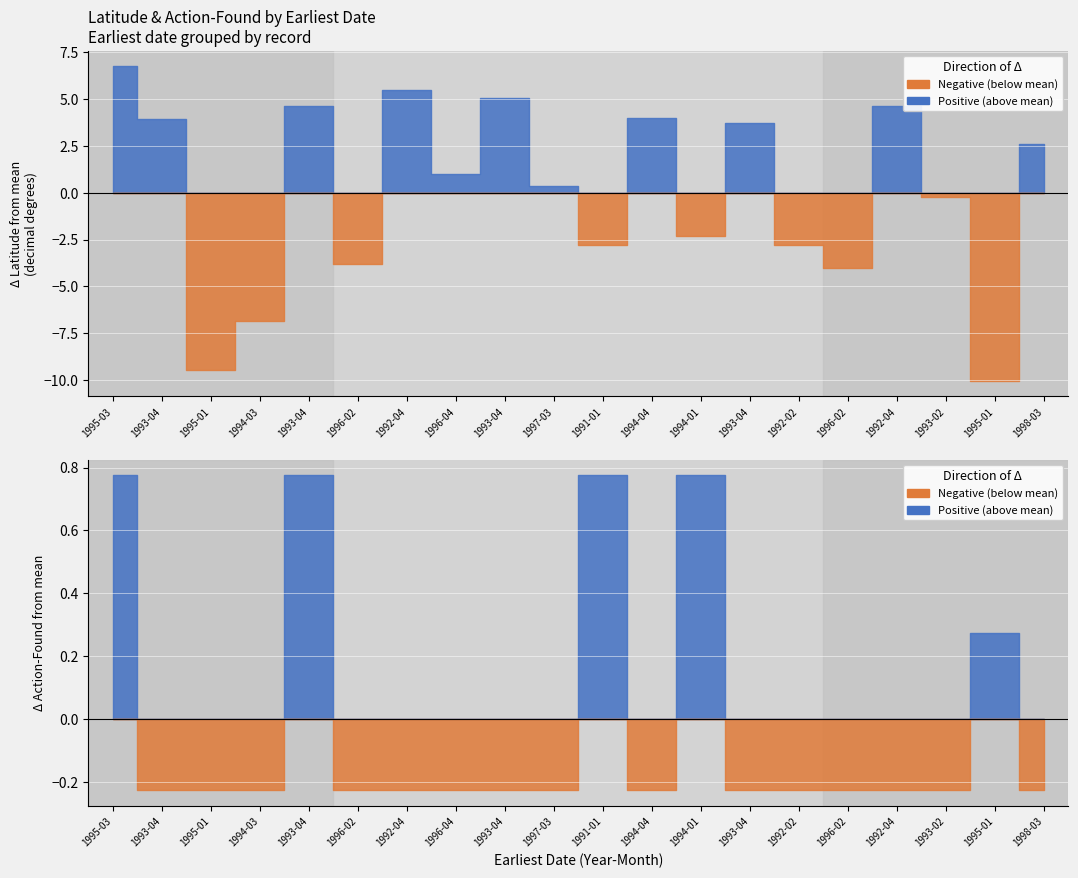

Rank the series by their maximum value, from highest to lowest.

lat_dec_deg, action-found